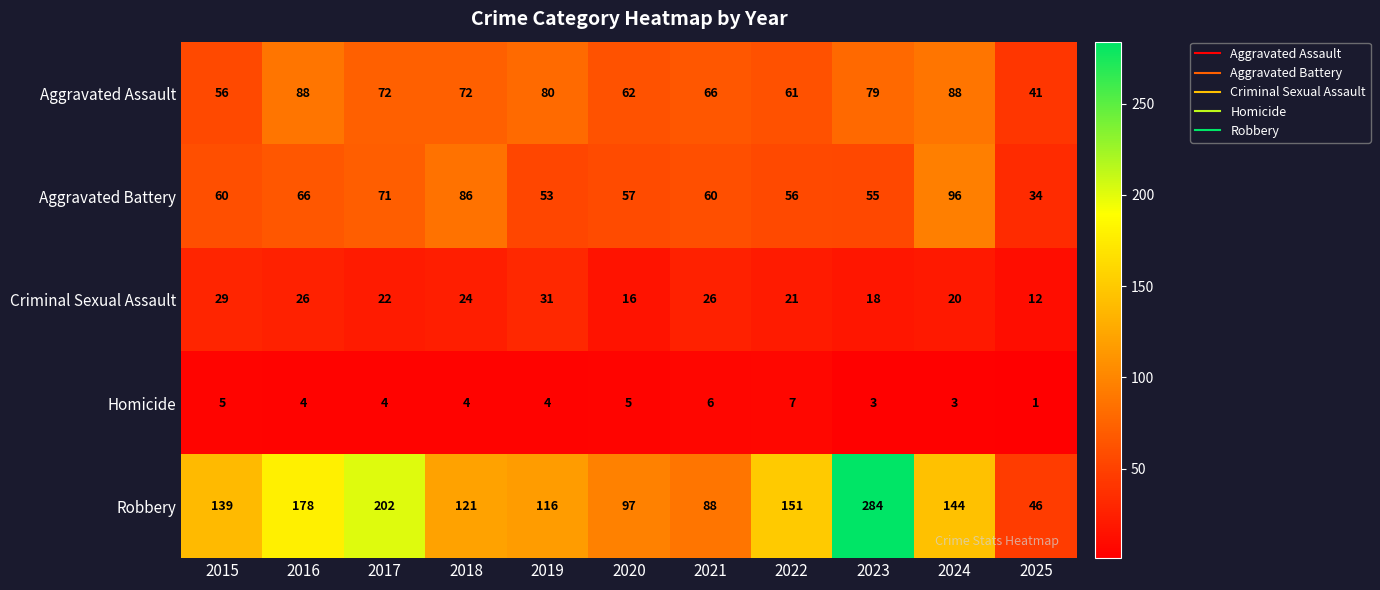

Is the value of Robbery at 2018 greater than the value of Aggravated Battery at 2020?

Yes